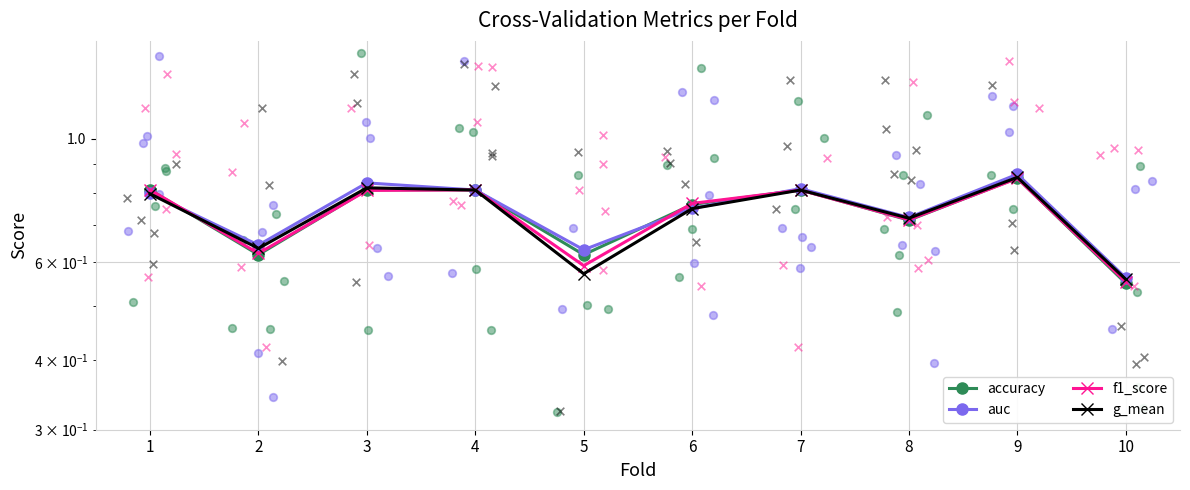

What is the total value across all series at 10?

2.2